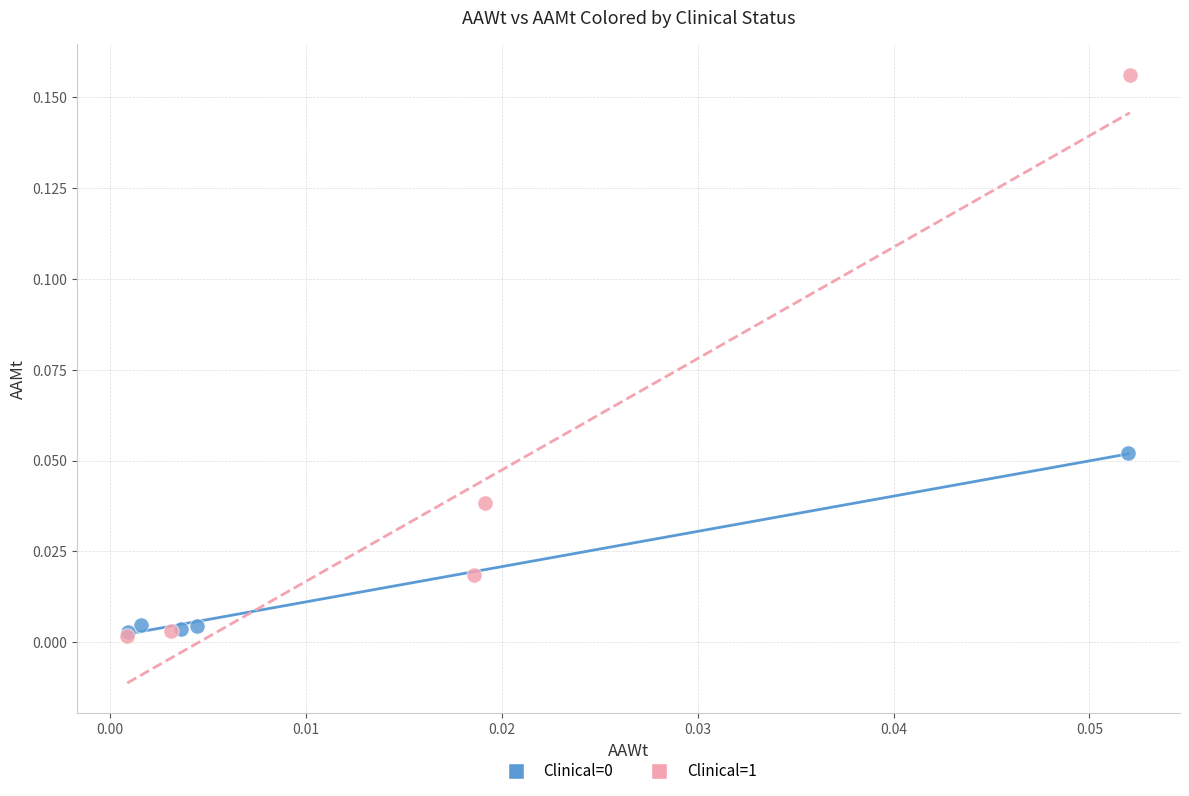

Which series reaches the maximum Y coordinate?

Clinical=1